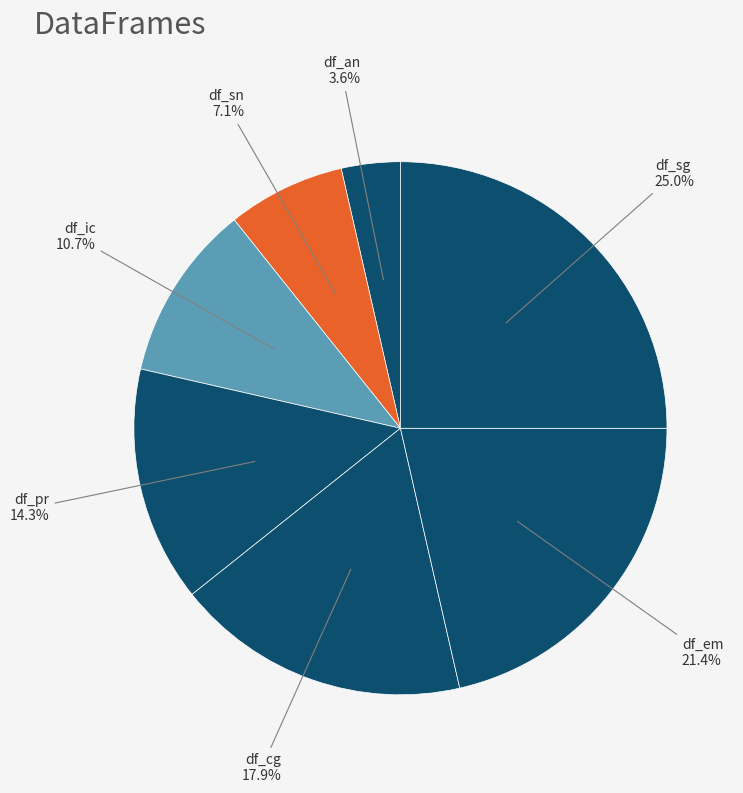

Rank the categories by value from highest to lowest.

df_sg, df_em, df_cg, df_pr, df_ic, df_sn, df_an